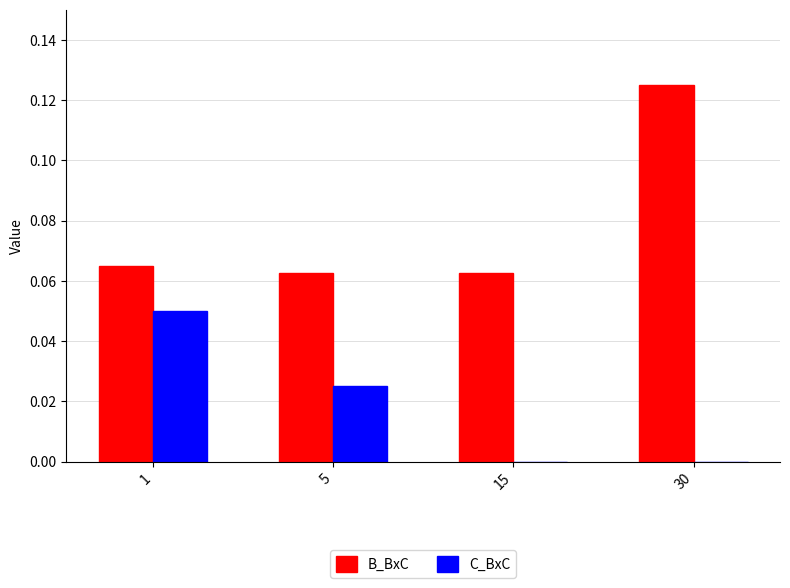

At which category is the sum across all series the highest?

30